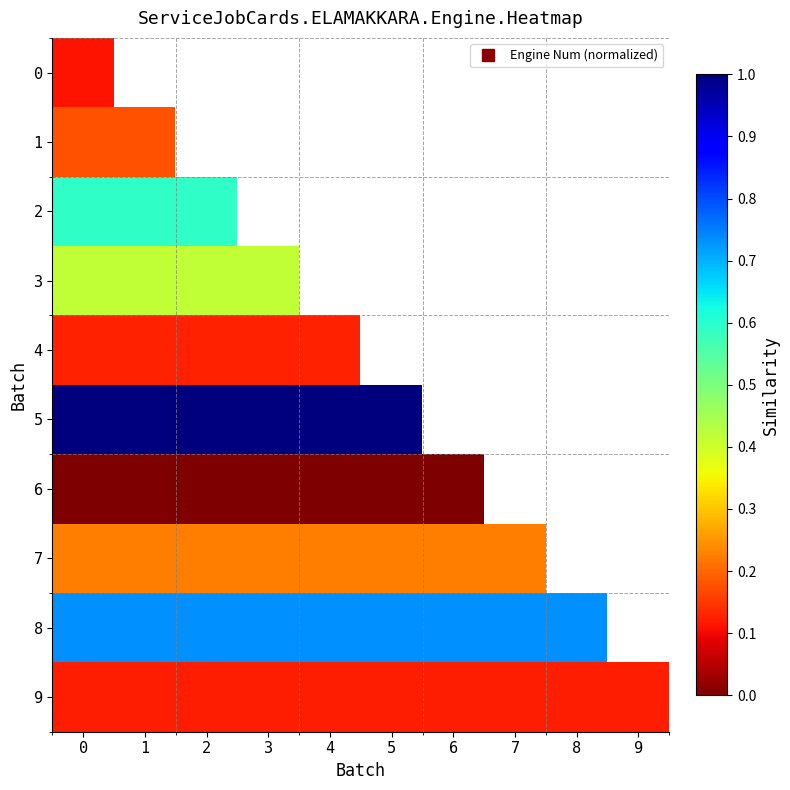

Is it true that 7 equals 0.2 at 5?

True